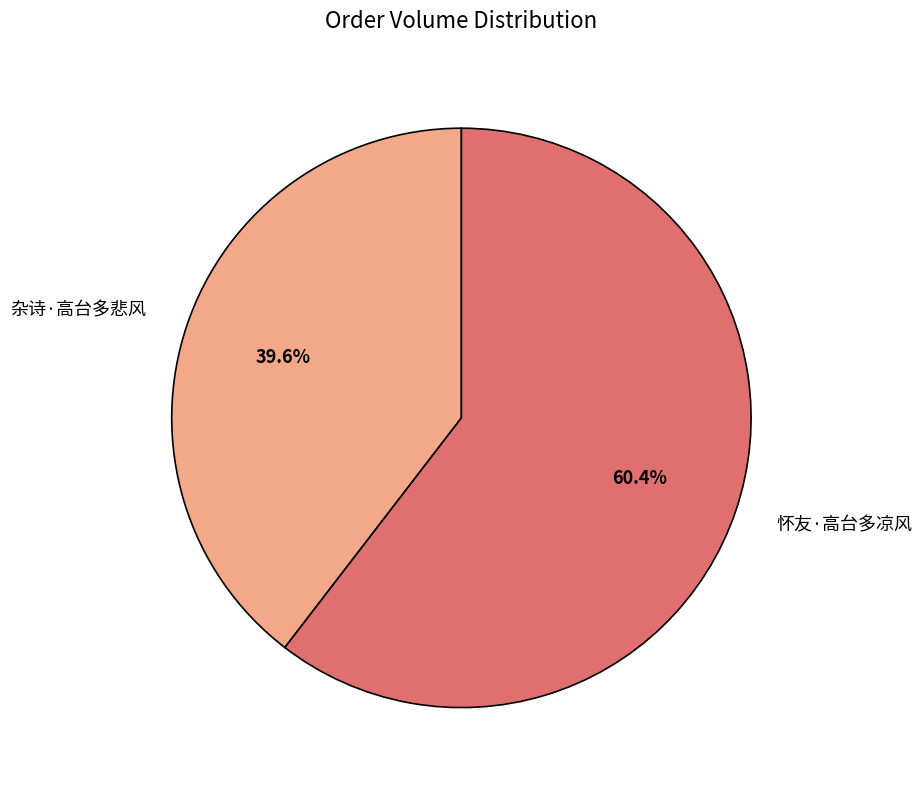

Which slice is the smallest?

杂诗·高台多悲风